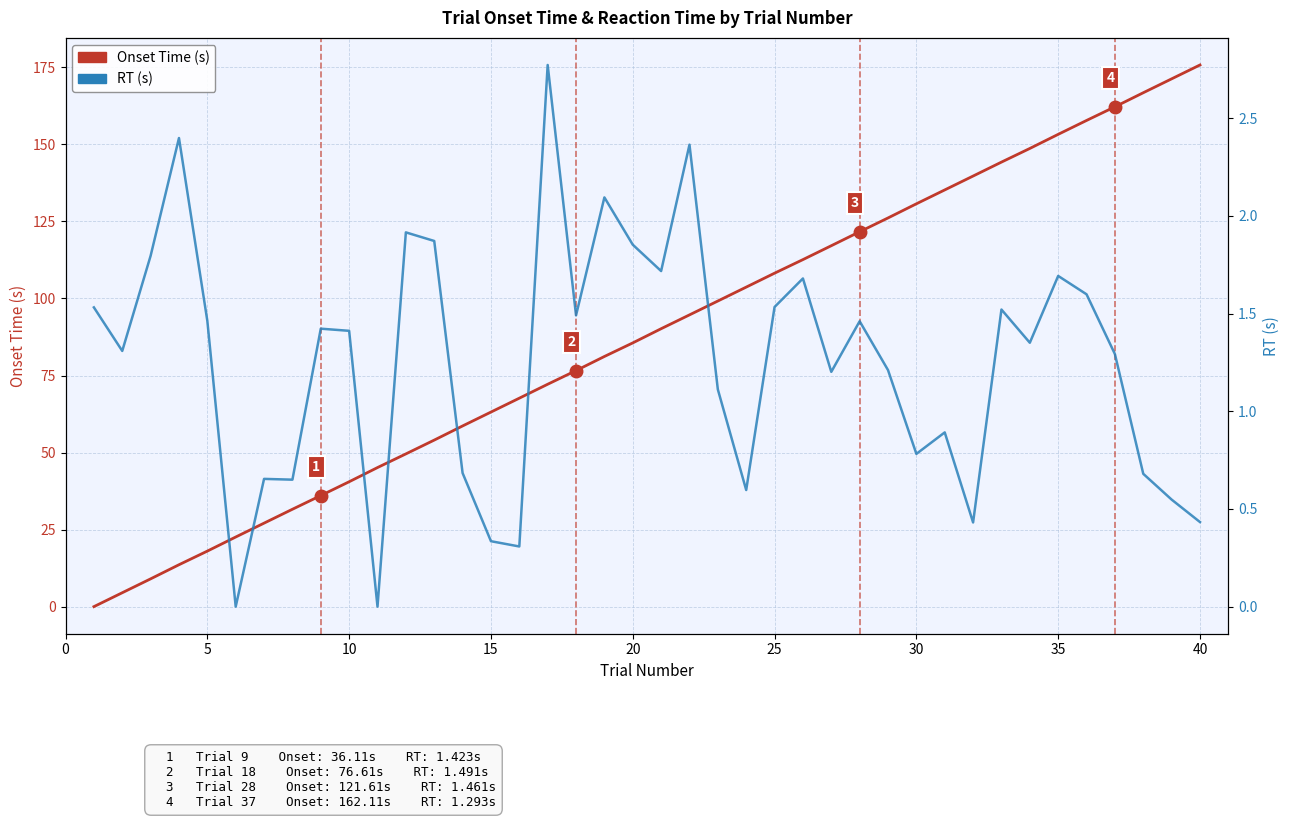

How many lines are shown in the chart?

2